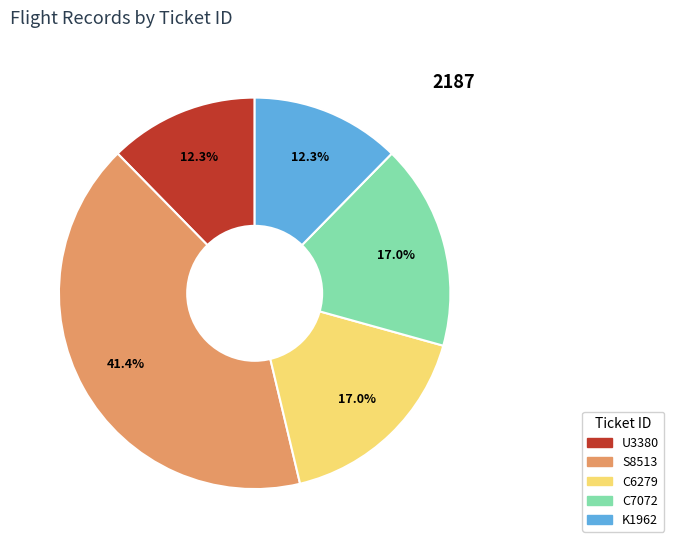

Is there any slice that represents more than half of the pie?

No